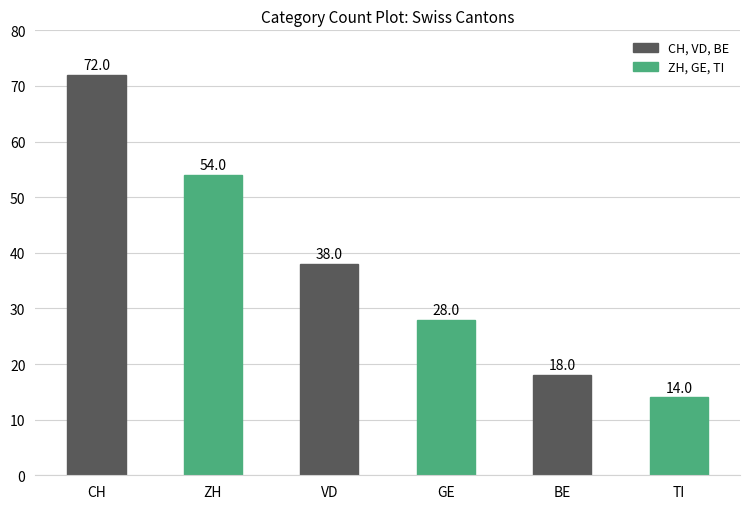

Rank the categories by value from lowest to highest.

TI, BE, GE, VD, ZH, CH